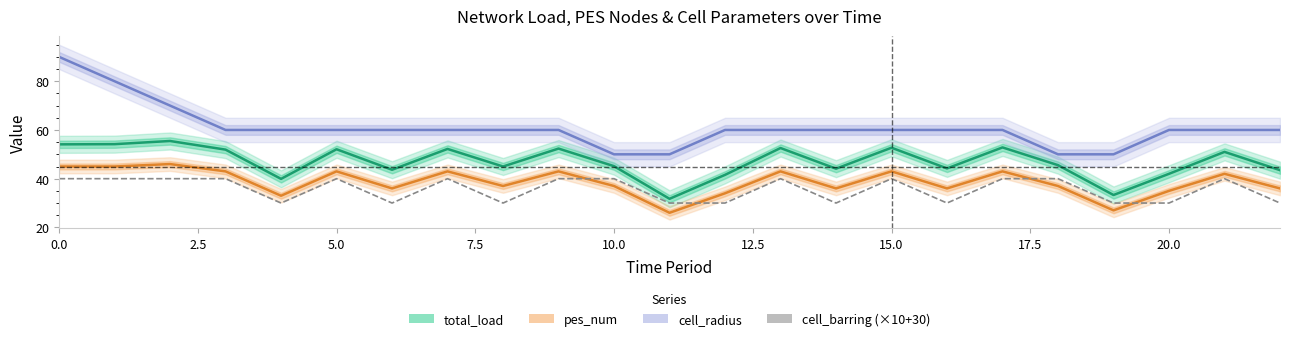

Reading right to left, transcribe all the data shown in this chart.

total_load: 43.5	51.0	42.0	33.3	45.5	52.8	44.2	52.7	44.1	52.6	41.6	31.7	45.1	52.4	45.0	52.2	43.7	52.1	39.9	51.9	55.5	54.2	54.1
pes_num: 36.0	42.0	35.0	27.0	37.0	43.0	36.0	43.0	36.0	43.0	34.0	26.0	37.0	43.0	37.0	43.0	36.0	43.0	33.0	43.0	46.0	45.0	45.0
cell_radius: 60.0	60.0	60.0	50.0	50.0	60.0	60.0	60.0	60.0	60.0	60.0	50.0	50.0	60.0	60.0	60.0	60.0	60.0	60.0	60.0	70.0	80.0	90.0
cell_barring (×10+30): 30.0	40.0	30.0	30.0	40.0	40.0	30.0	40.0	30.0	40.0	30.0	30.0	40.0	40.0	30.0	40.0	30.0	40.0	30.0	40.0	40.0	40.0	40.0